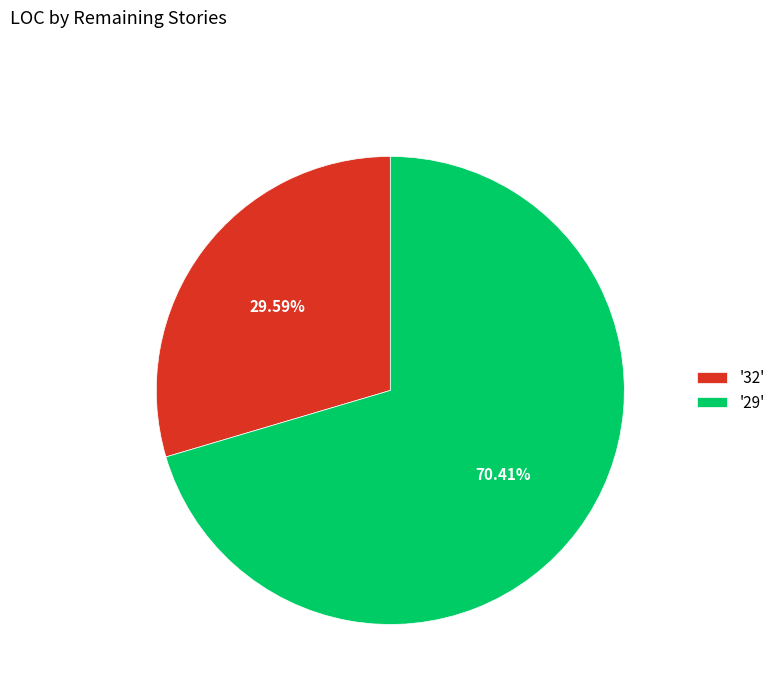

Approximately how many times larger is the value at '32' compared to '29'?

0.4